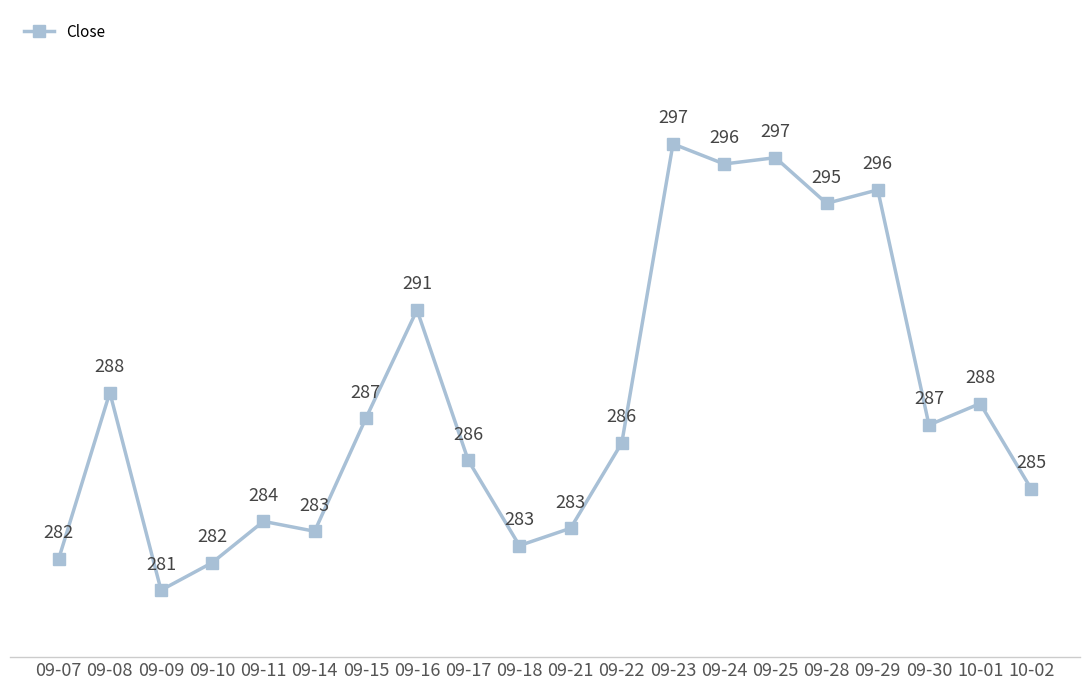

What is the label of the 18th point from the left?

09-30